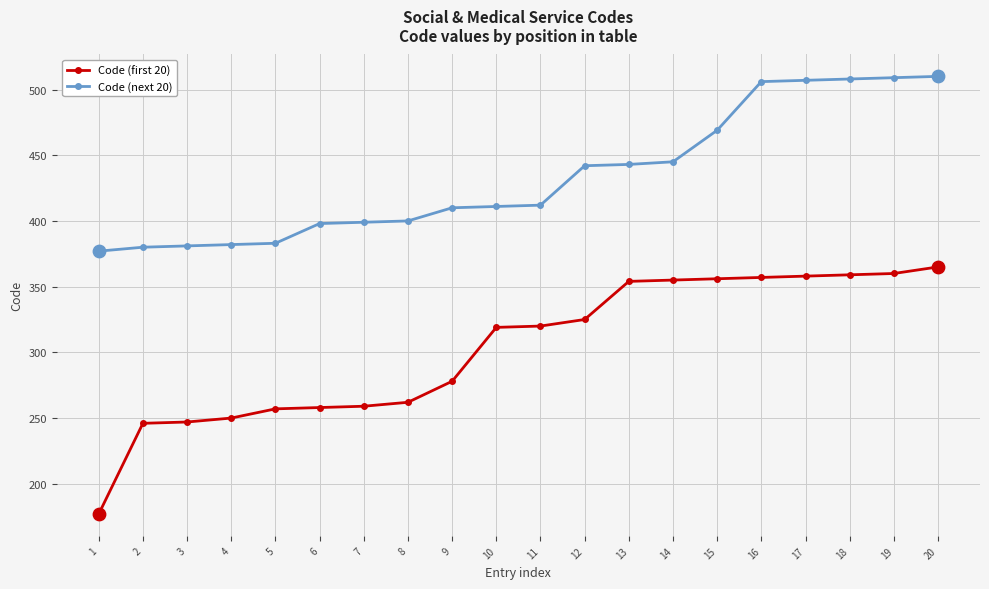

What is the difference between the highest and lowest values at 5?

126